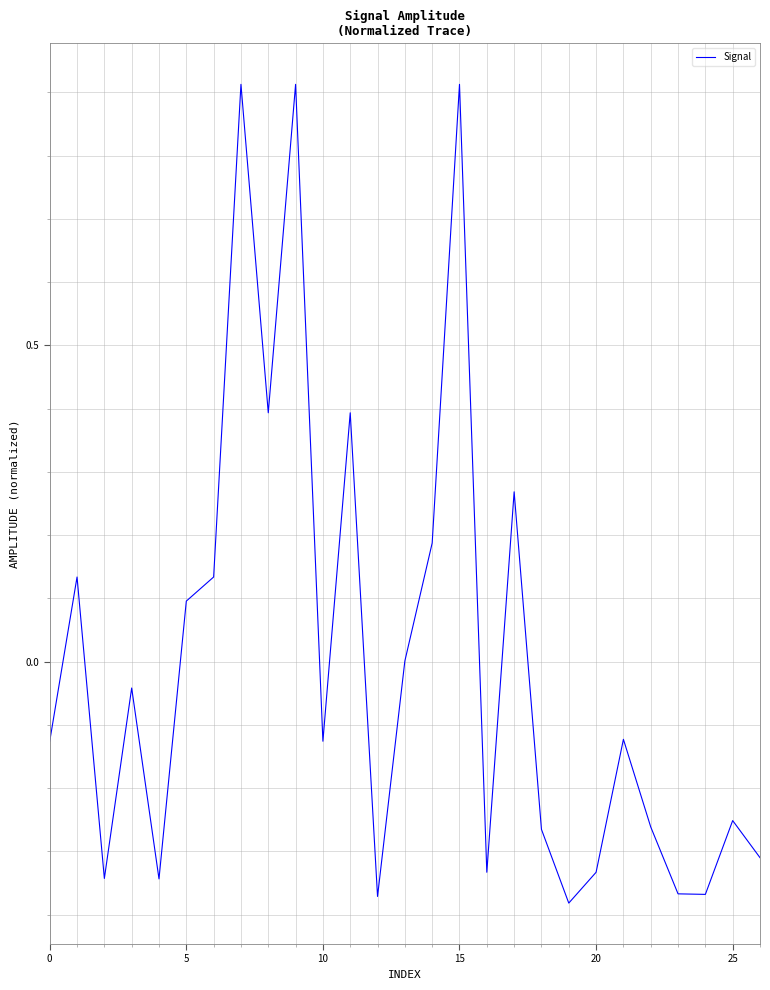

What is the difference between the maximum and minimum values?

1.3